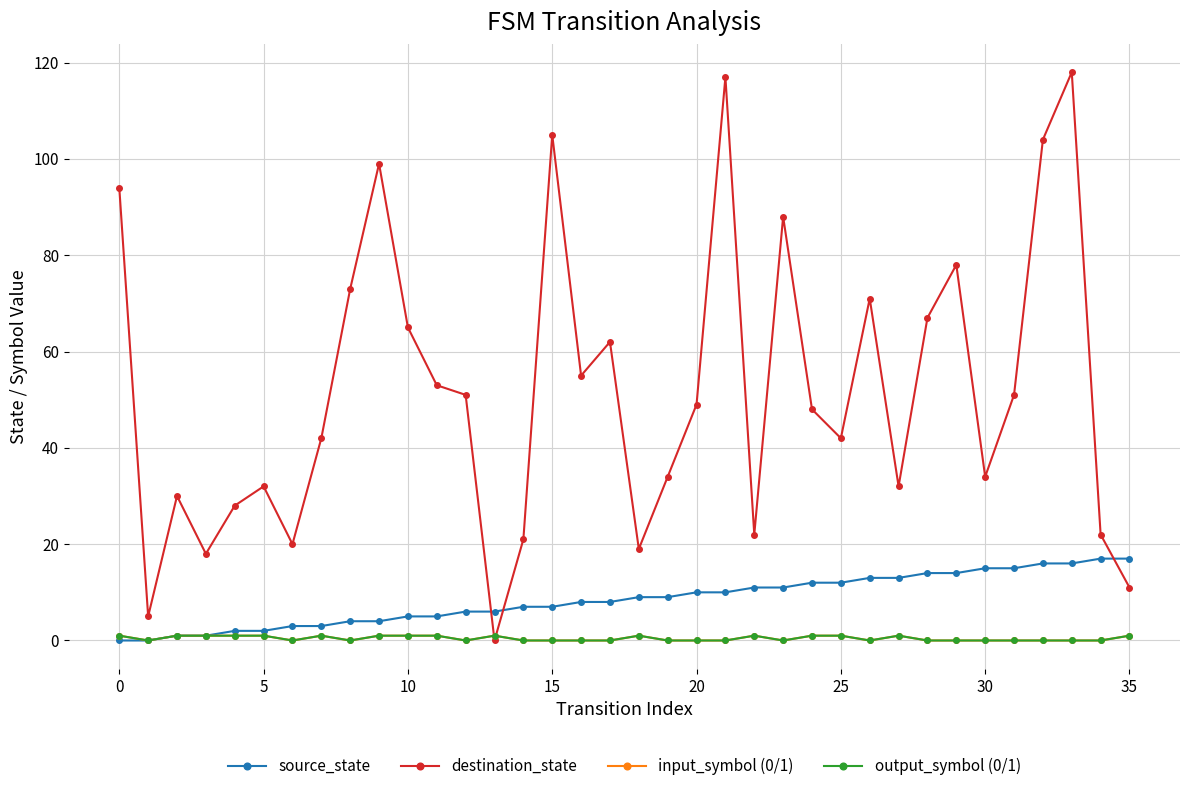

True or false: input_symbol (0/1) and destination_state intersect in this chart.

True